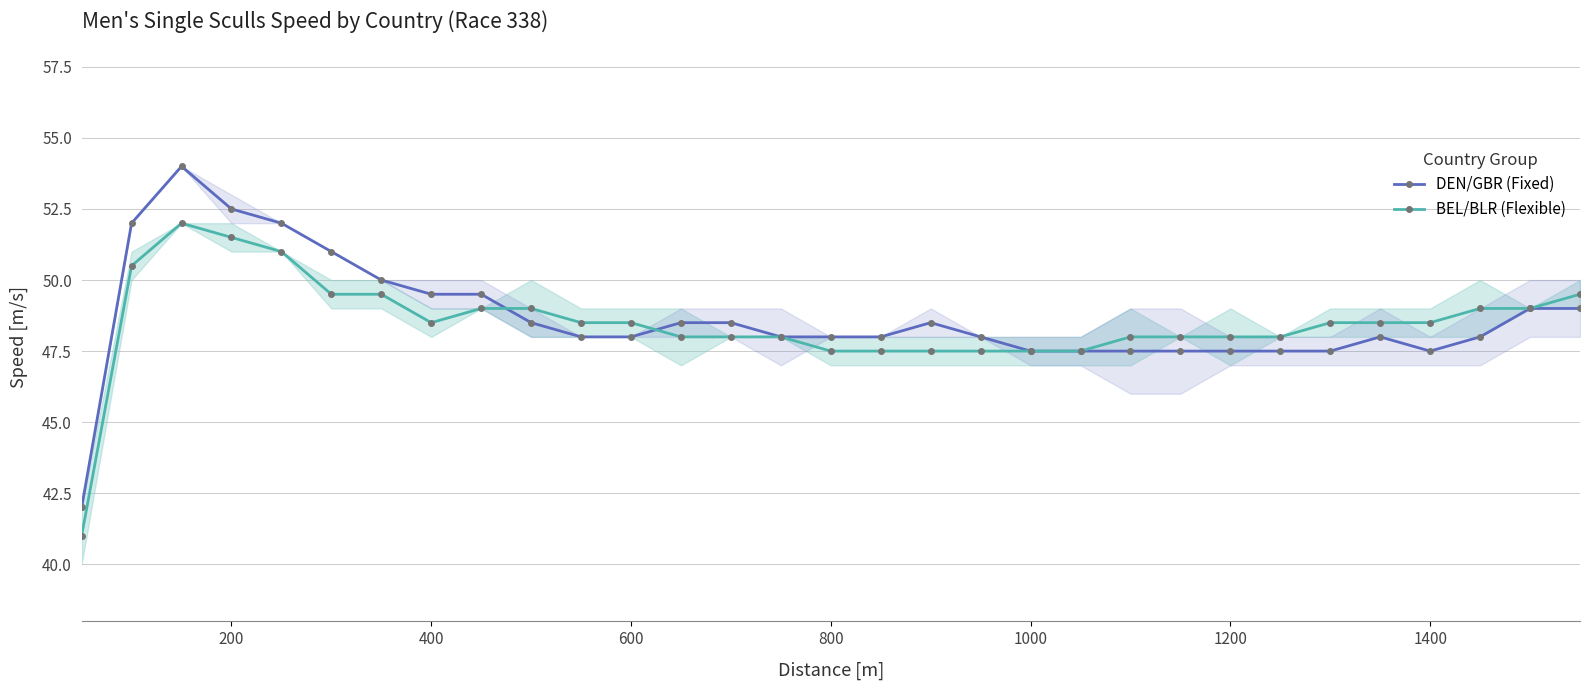

What is the average value of the DEN/GBR (Fixed) series?

48.7